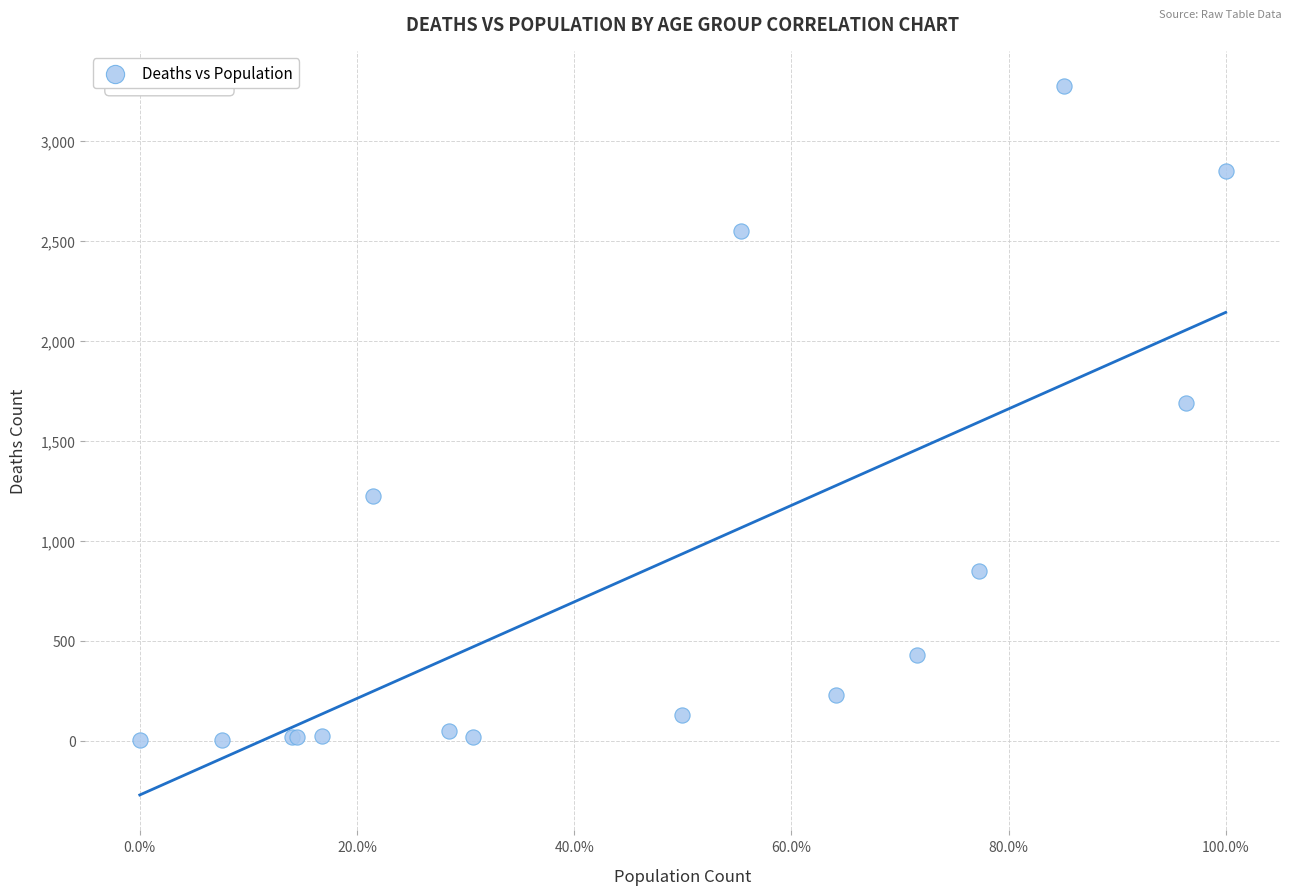

What Y value in the scatter plot is closest to 1638?

1690